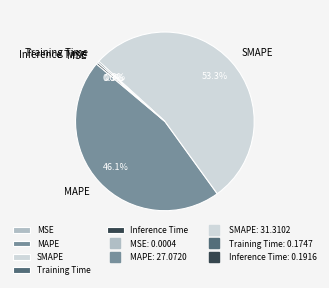

Which slice represents more than half of the pie?

SMAPE